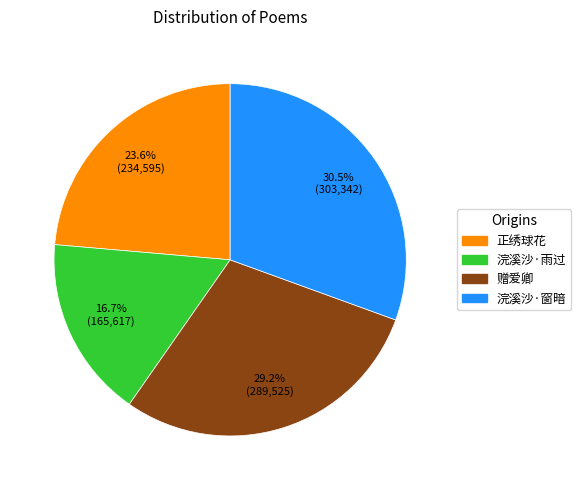

Does any single category account for the majority?

No